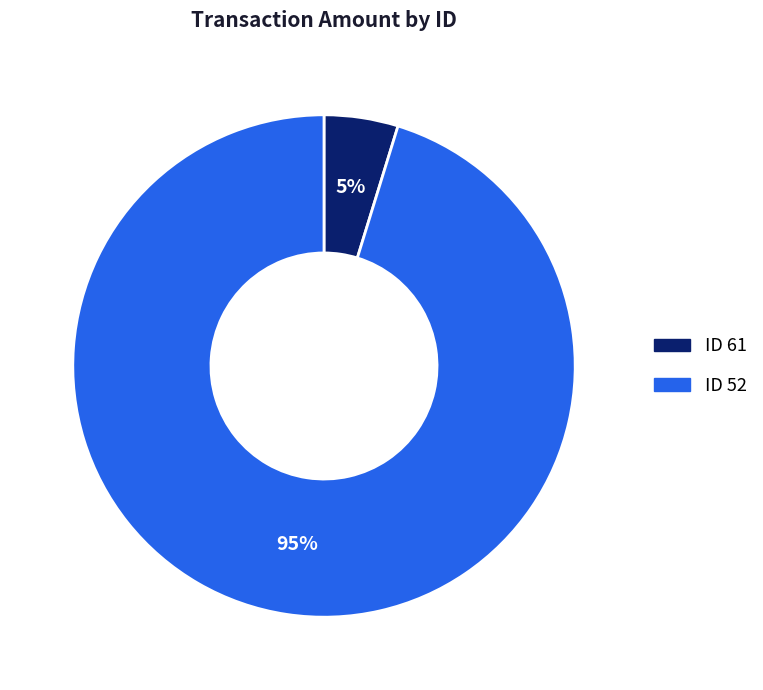

Rank the categories by value from highest to lowest.

ID 52, ID 61